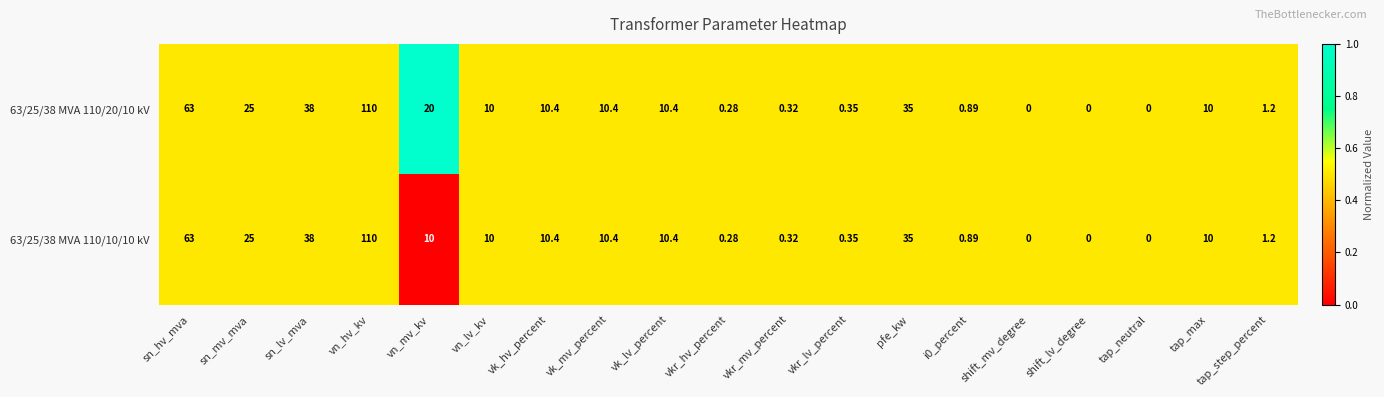

Which category has the highest value in the 63/25/38 MVA 110/20/10 kV series?

vn_hv_kv